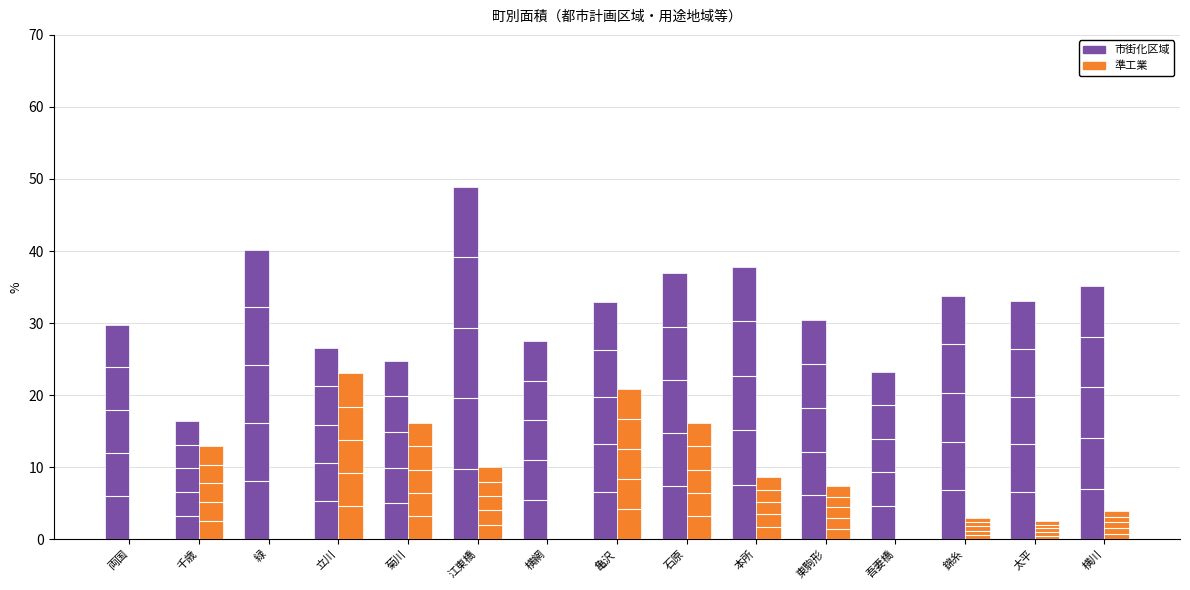

Are the bars horizontal?

No